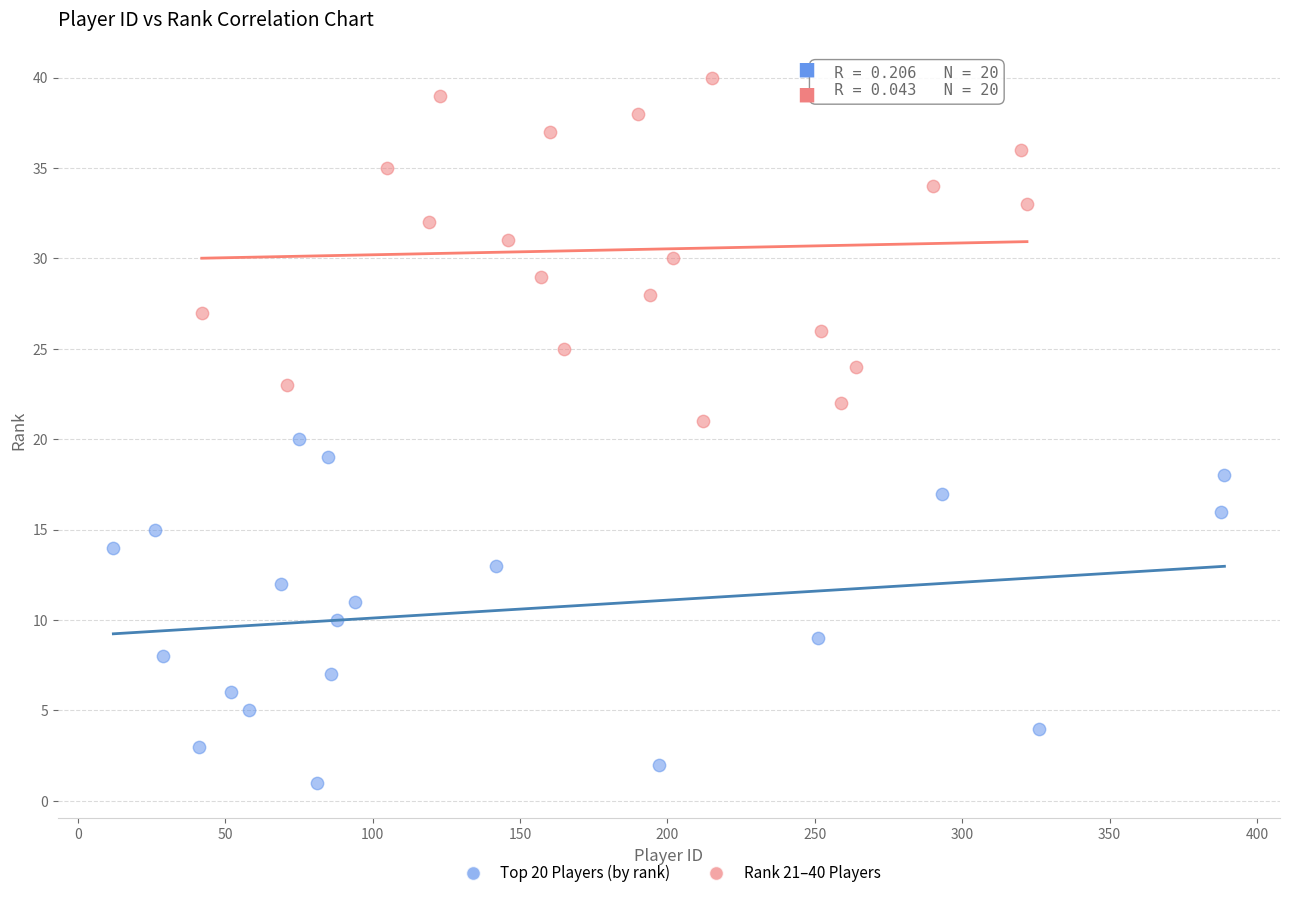

Which series contains the lowest Y value?

Top 20 Players (by rank)